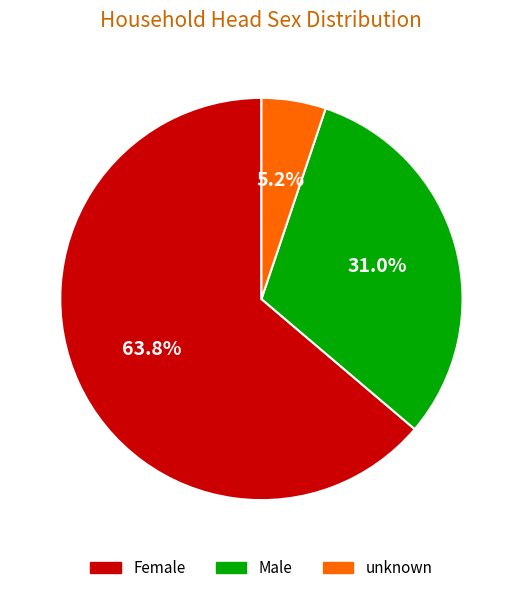

How many segments does this pie chart have?

3